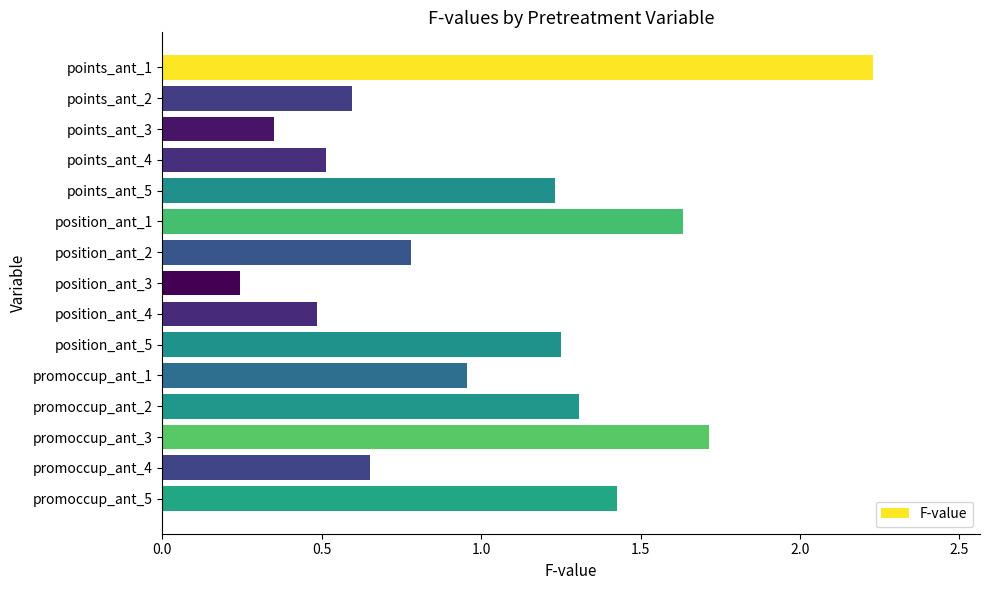

The value at points_ant_1 is 2.9. True or false?

False